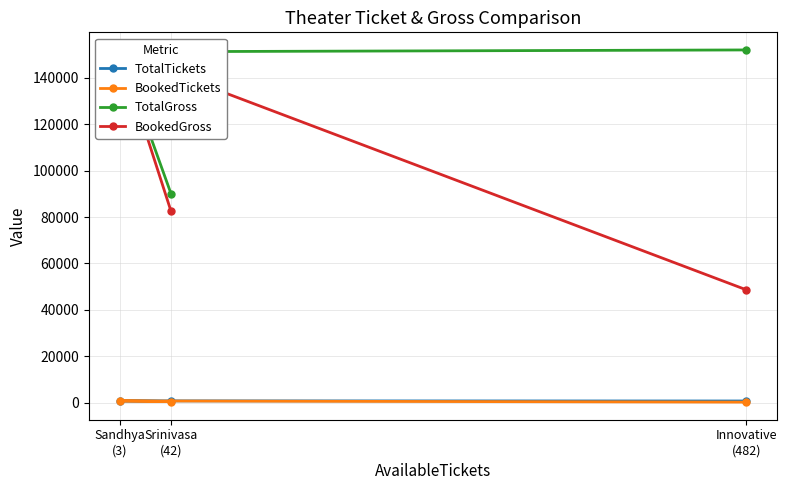

Which has a higher value, Srinivasa
(42) or Innovative
(482)?

Innovative
(482)